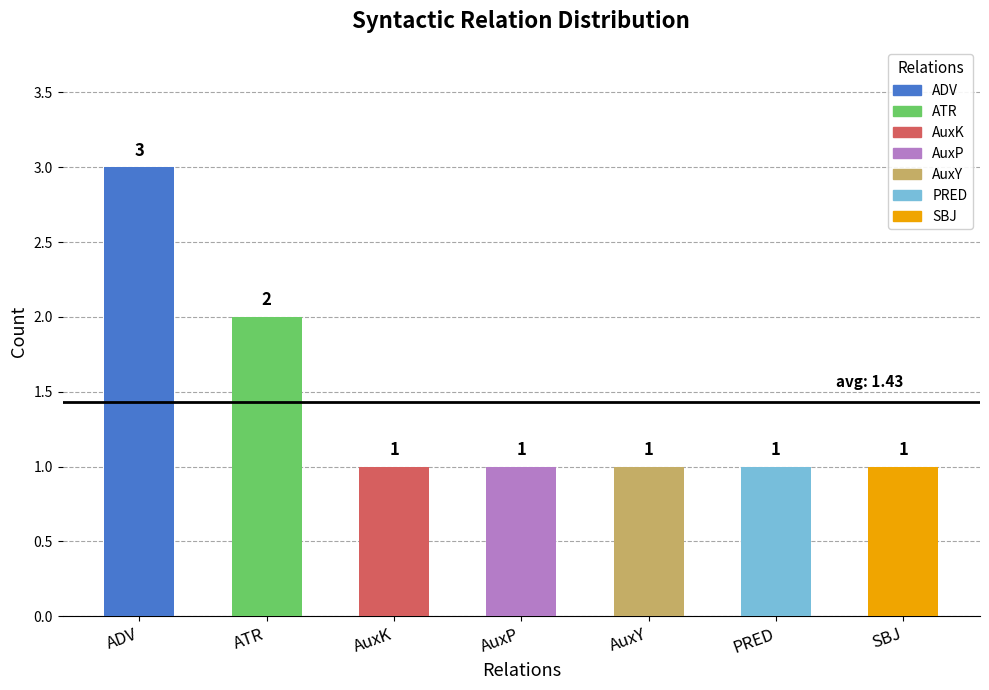

What value does the data have at SBJ?

1